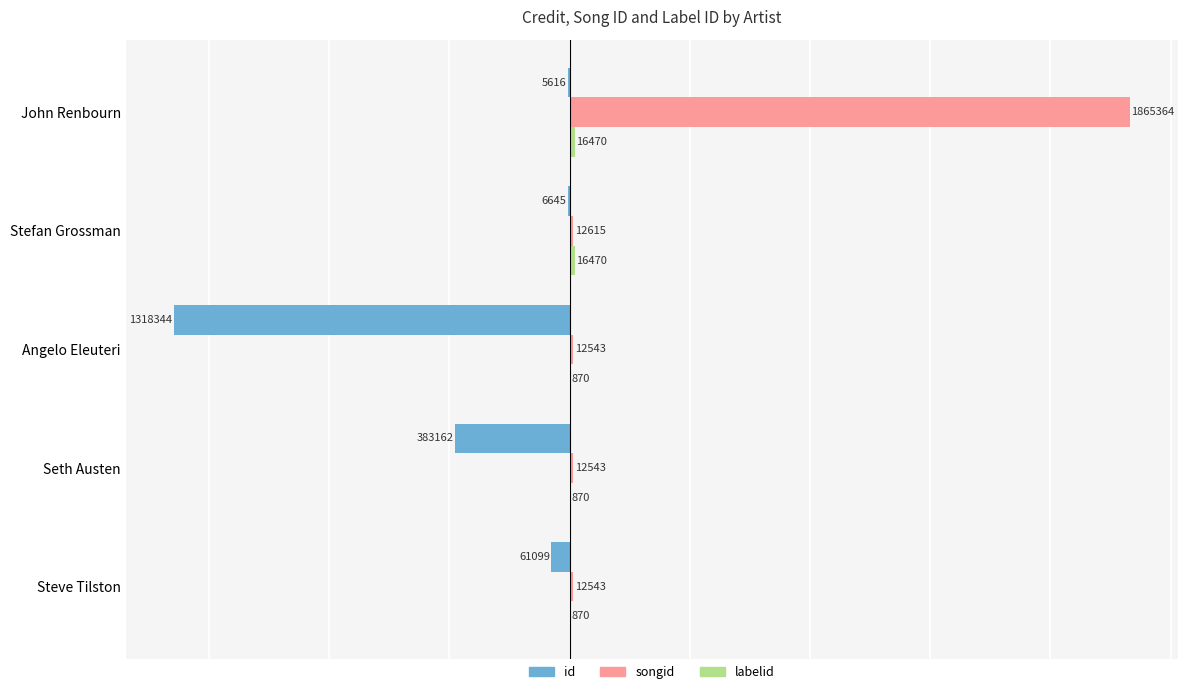

What are all the series names shown in the legend?

id, songid, labelid